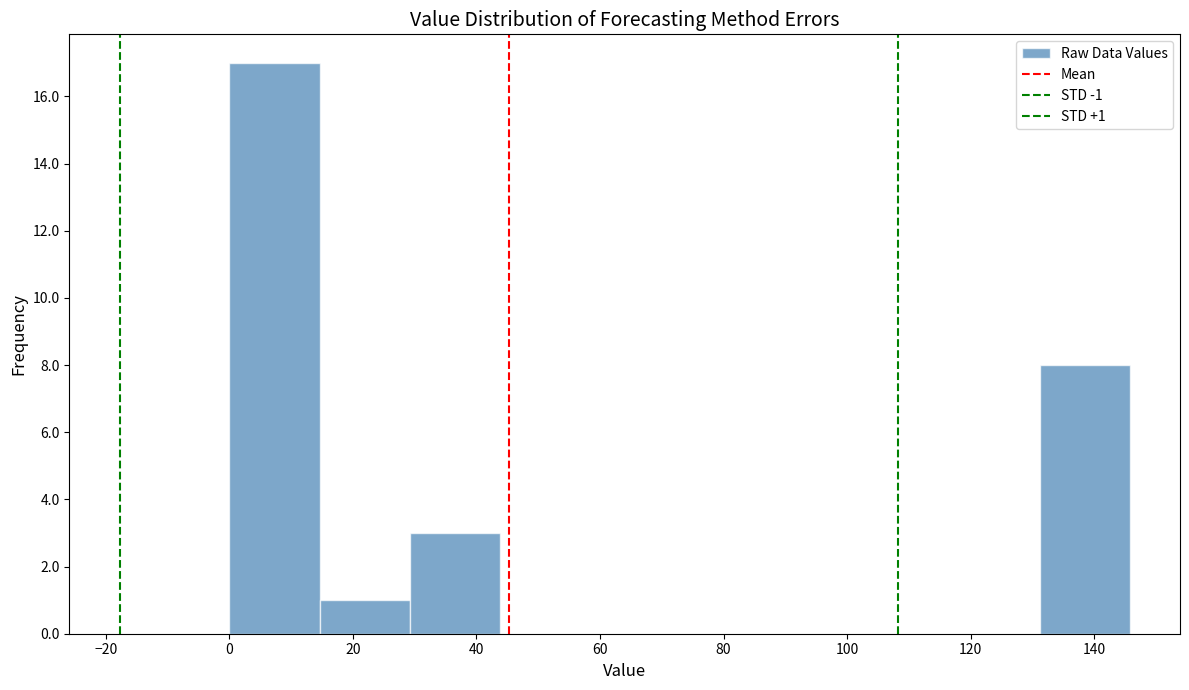

Which range on the x-axis has the tallest bar?

0 to 14